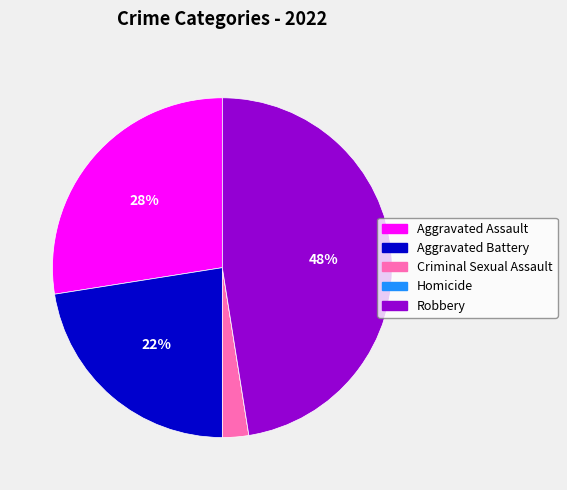

Do Robbery and Aggravated Assault together represent more than half of the pie?

Yes